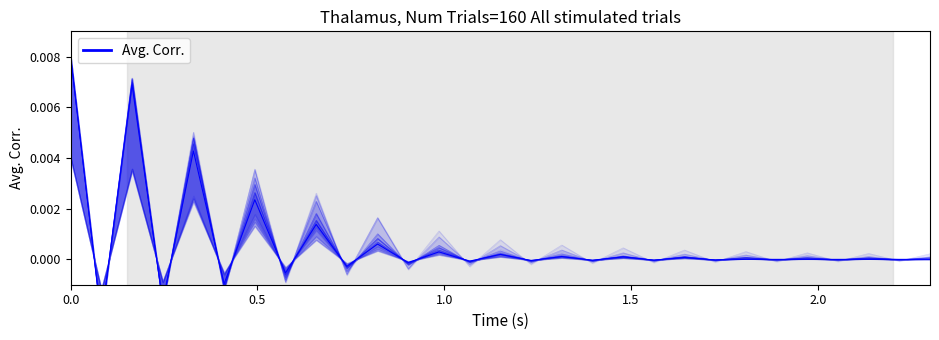

Is this an area chart (filled region under the line)?

No